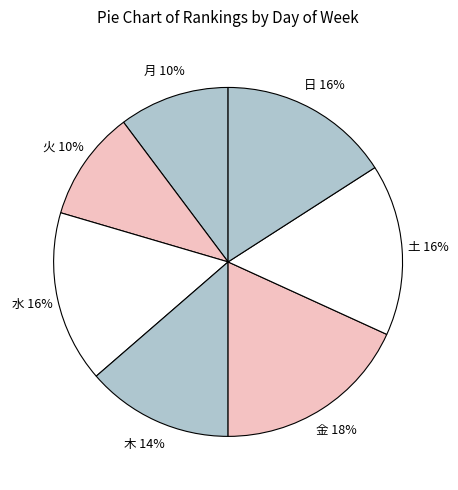

To the nearest percent, what is the difference between the largest and smallest slice percentages?

8%